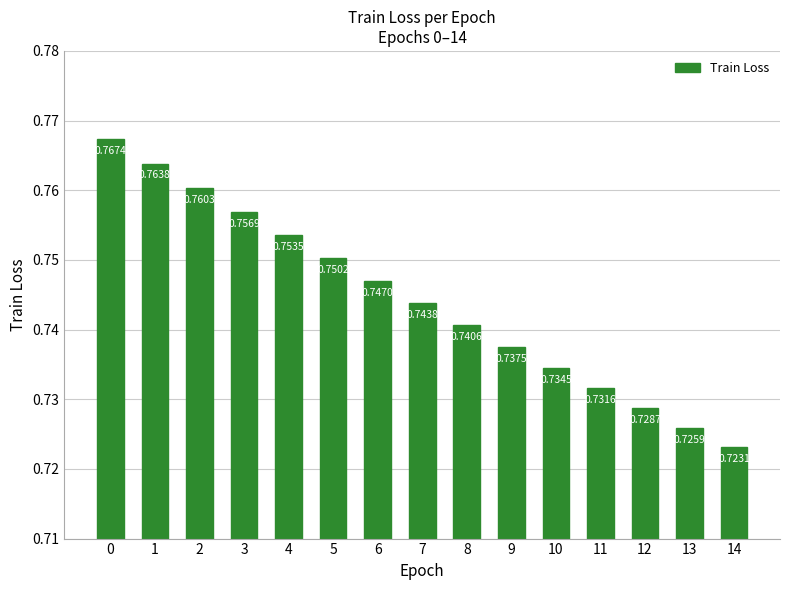

How many bars are there in total?

15